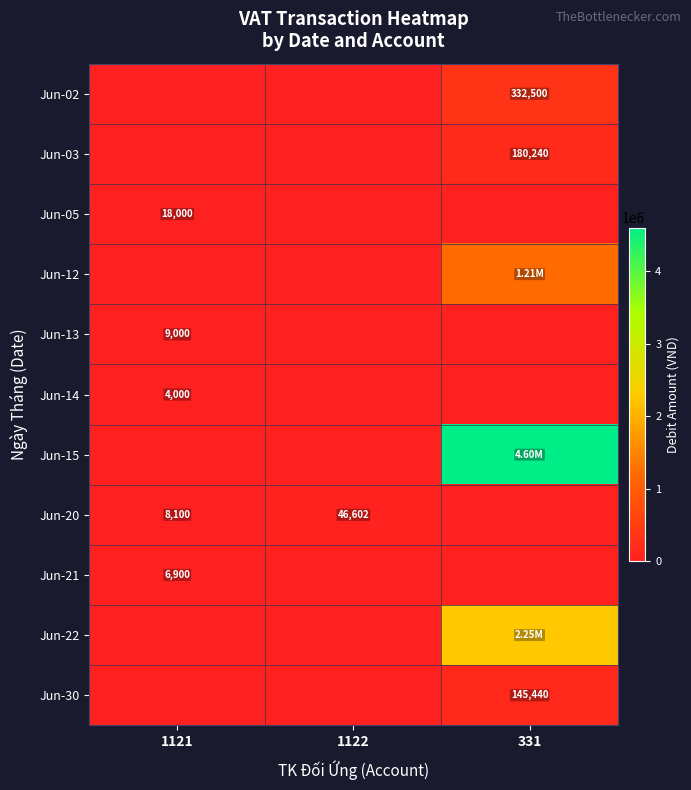

Rank the series at 331 from highest to lowest value.

Jun-15, Jun-22, Jun-12, Jun-02, Jun-03, Jun-30, Jun-05, Jun-13, Jun-14, Jun-20, Jun-21